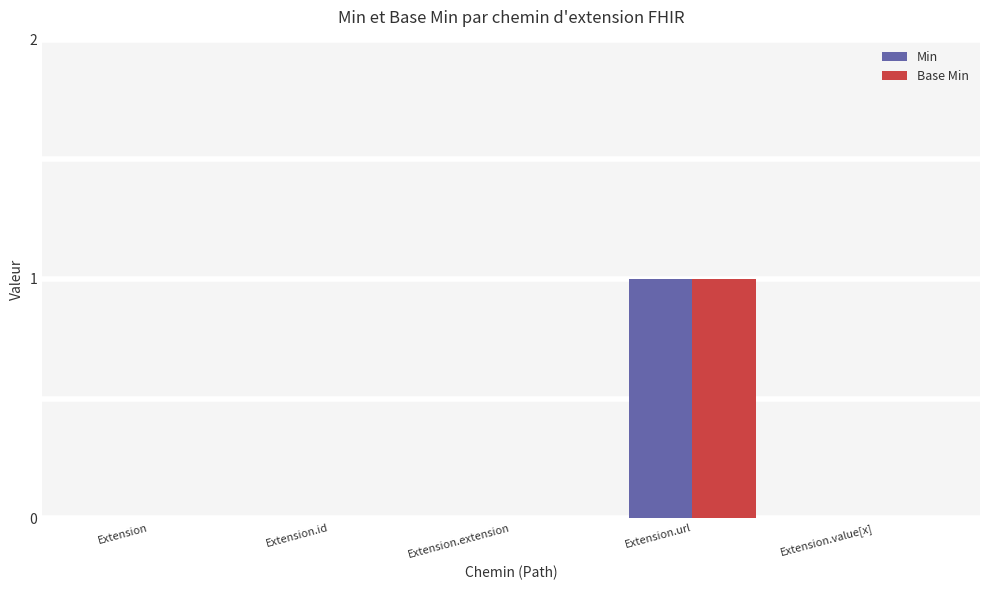

Reading left to right, what are all the values shown in this chart?

Min: Extension=0	Extension.id=0	Extension.extension=0	Extension.url=1	Extension.value[x]=0
Base Min: Extension=0	Extension.id=0	Extension.extension=0	Extension.url=1	Extension.value[x]=0